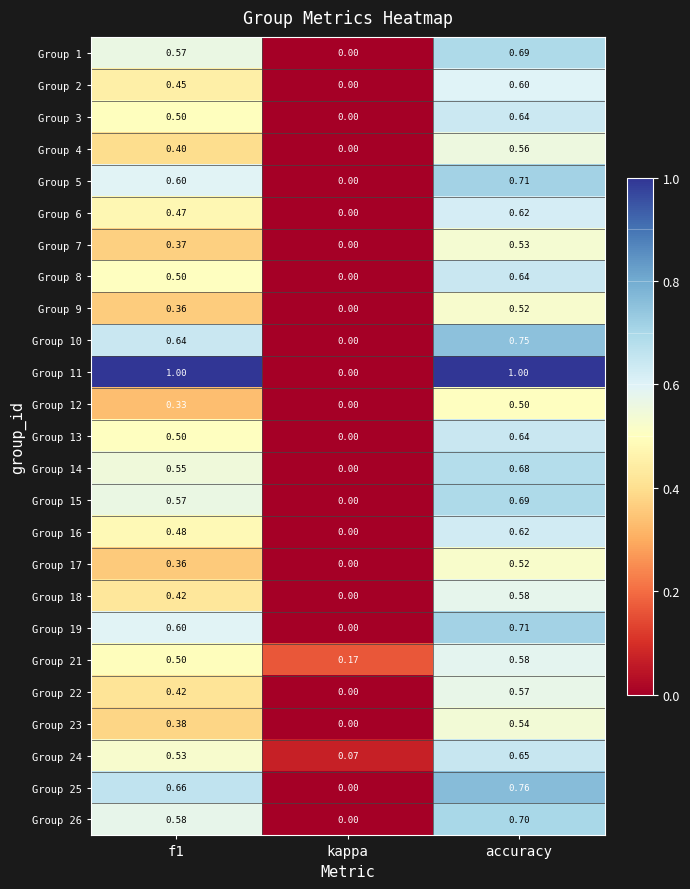

Where is Group 4 nearest to the value 0?

kappa